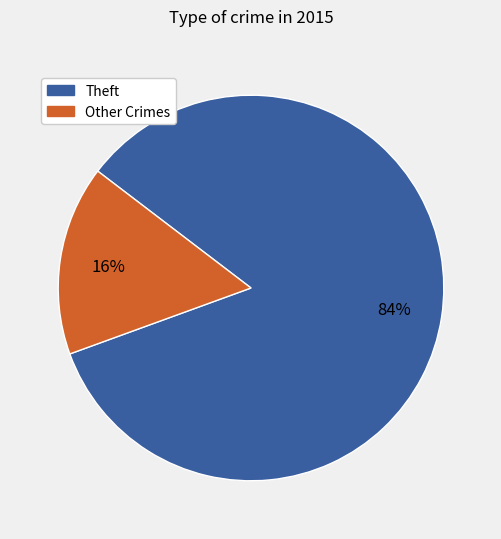

Is there any slice that represents more than half of the pie?

Yes